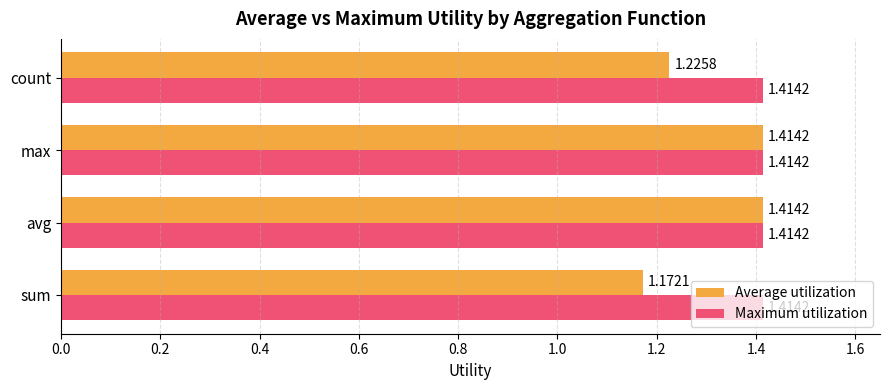

Where is Average utilization nearest to the value 1?

sum